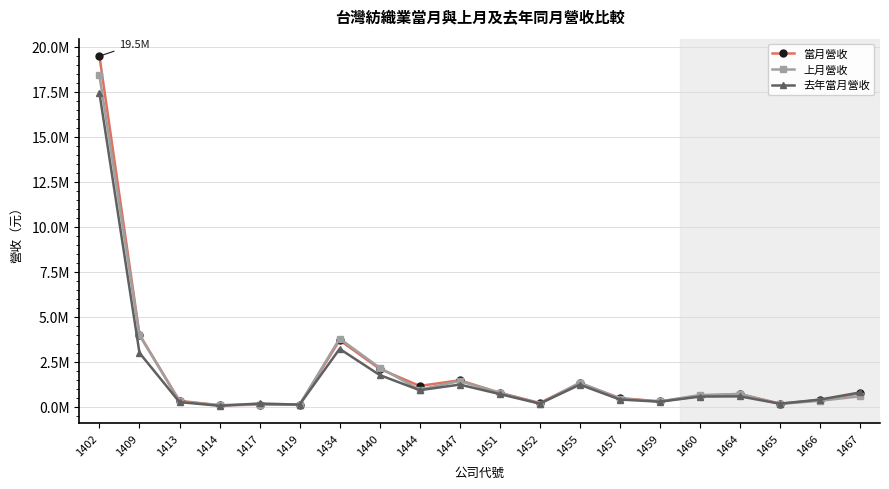

What is the sum of all 去年當月營收 values?

33302574